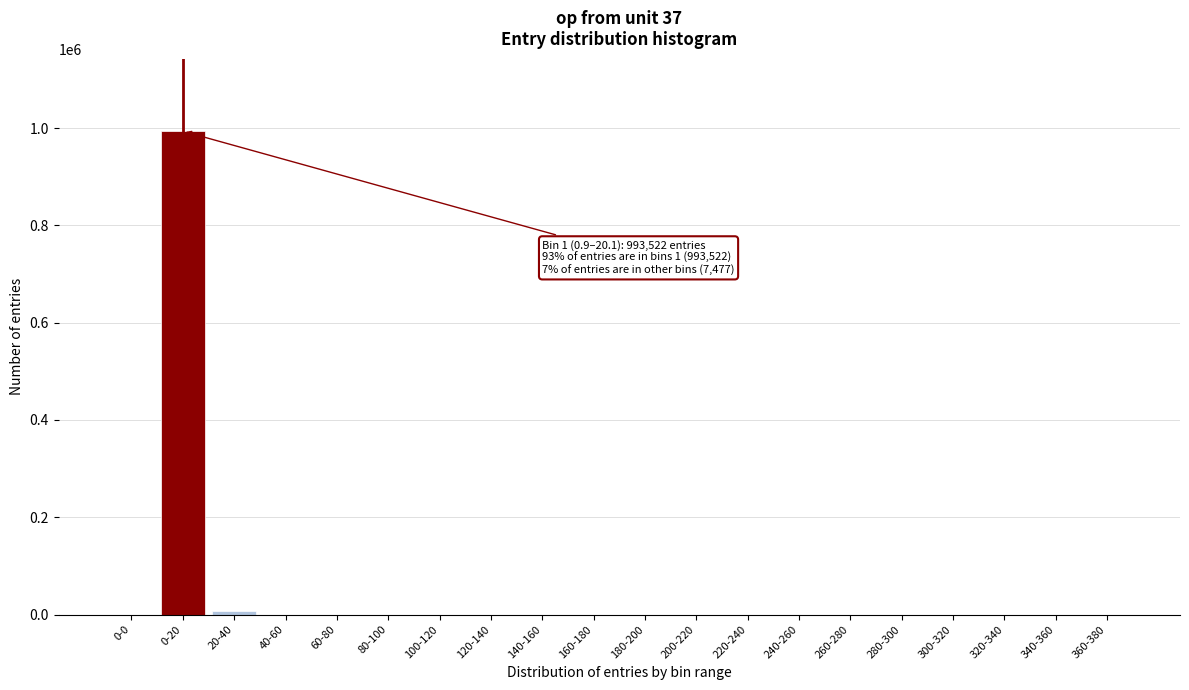

What is the sum of all values?

999999